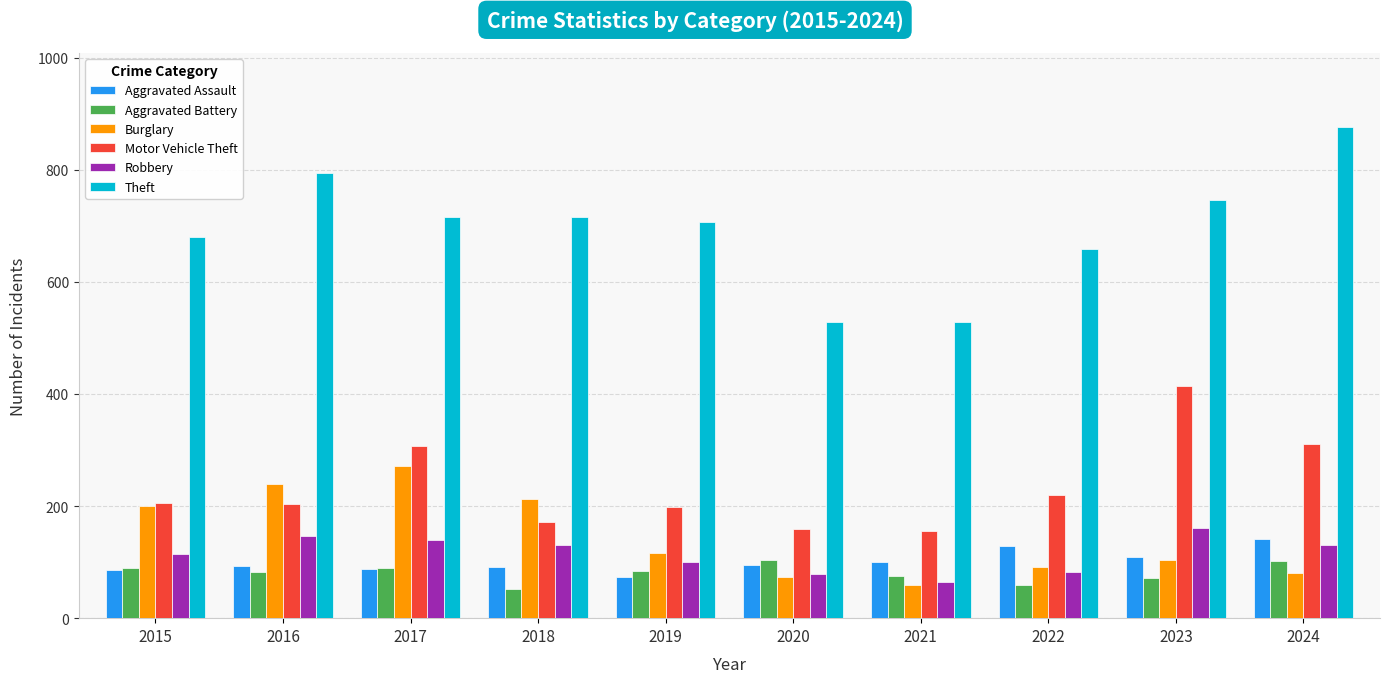

Is the value of Robbery at 2022 greater than the value of Motor Vehicle Theft at 2019?

No